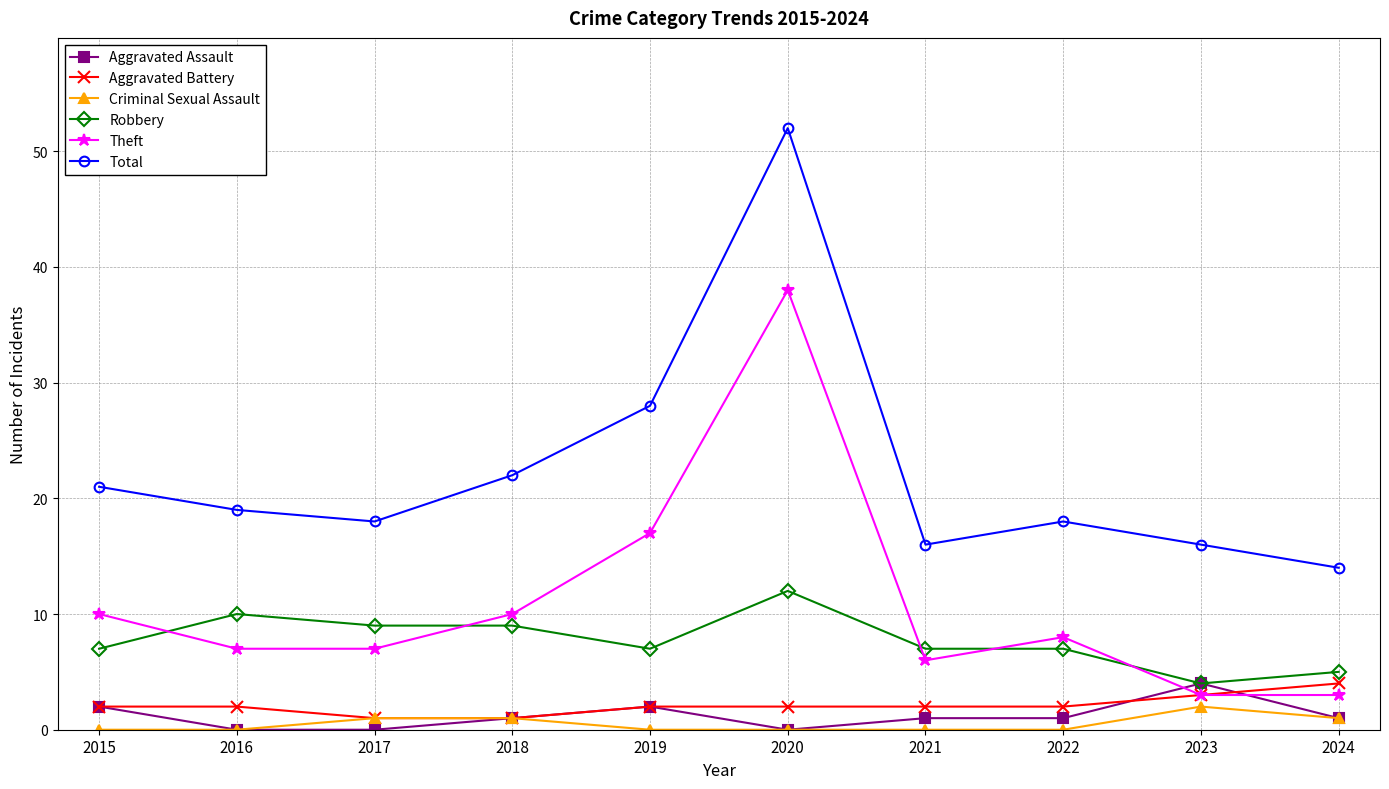

What is the lowest value of the Theft series?

3